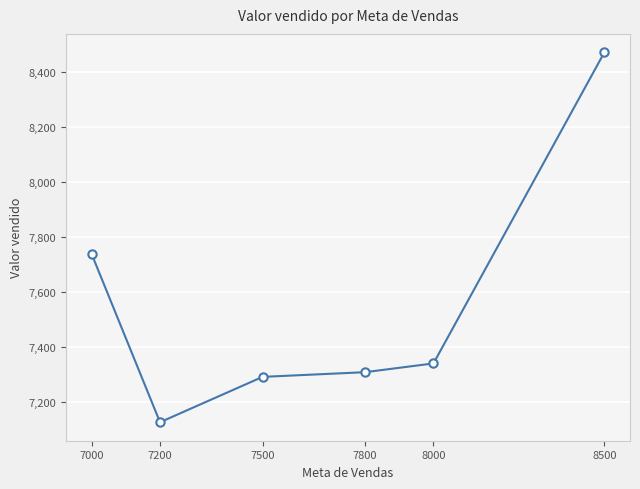

What is the value of the 1st point from the left?

7737.6